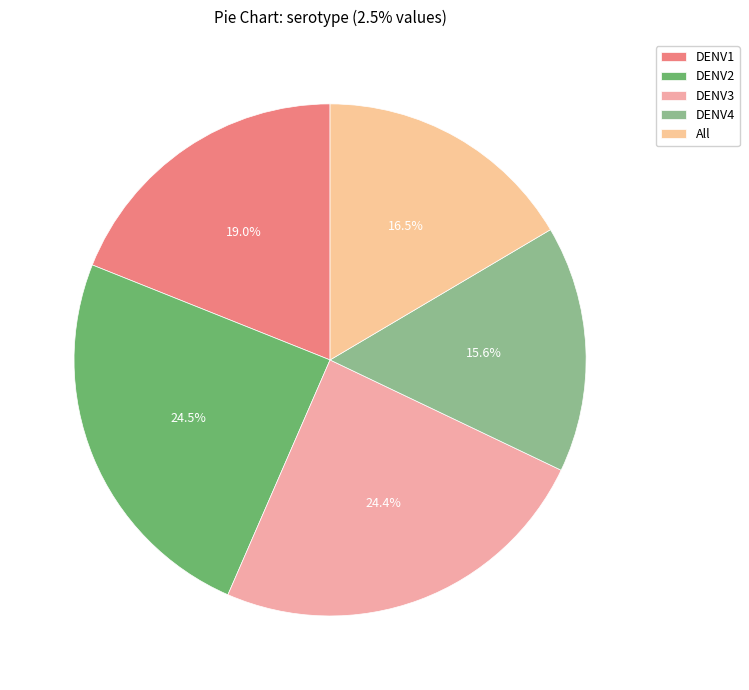

How many segments does this pie chart have?

5